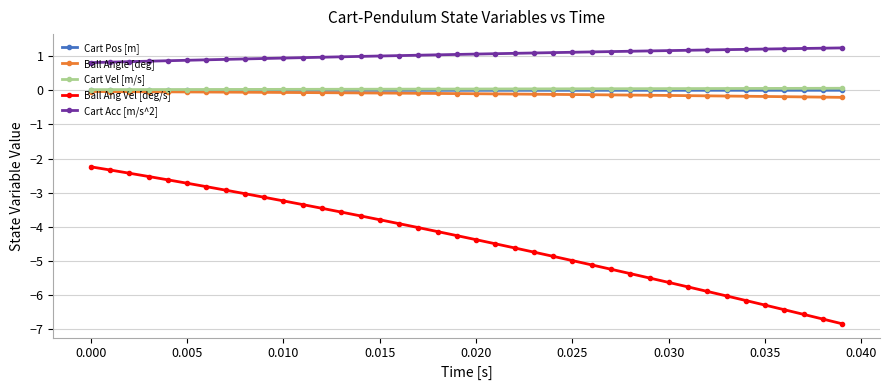

Which series has the widest spread of values?

Ball Ang Vel [deg/s]